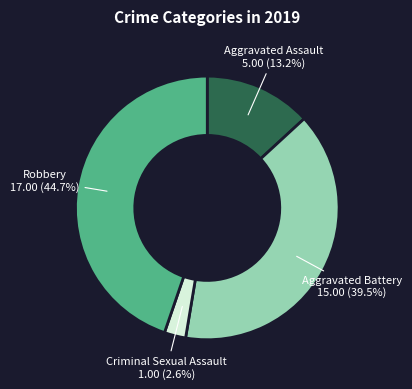

Is there any slice that represents more than half of the pie?

No